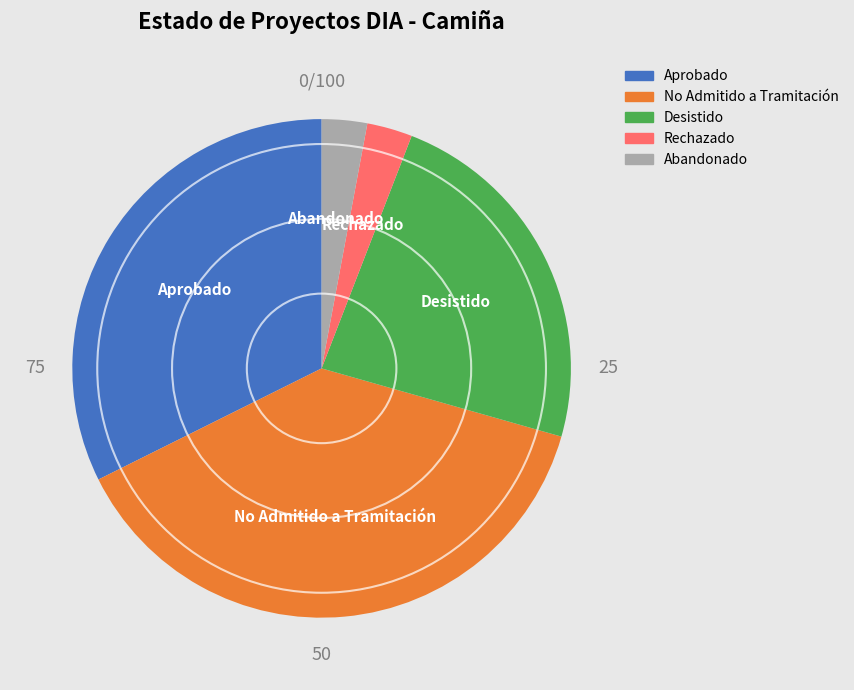

Count the number of slices in the pie.

5